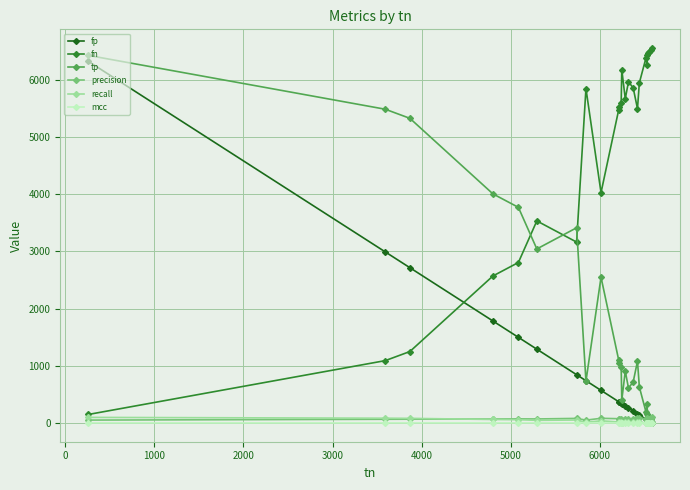

What are all the series names shown in the legend?

fp, fn, tp, precision, recall, mcc